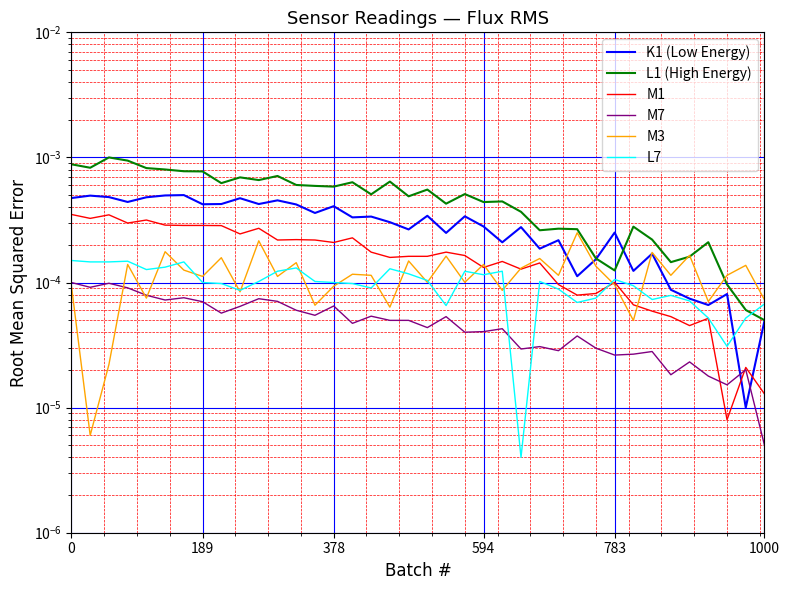

Is the value of L7 at 36 greater than the value of M3 at 23?

No